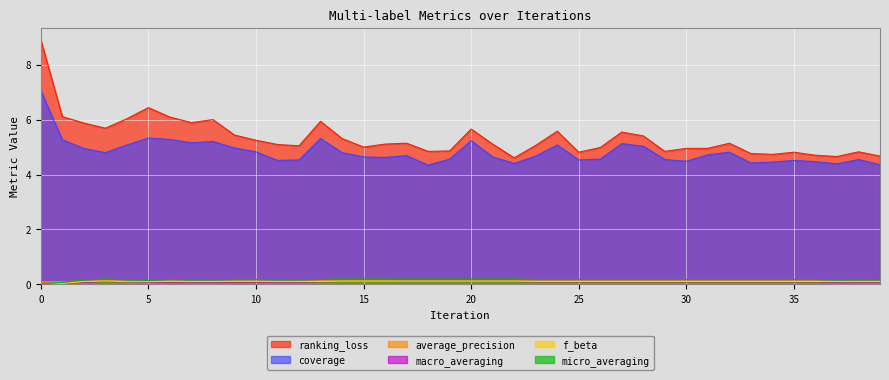

Which has a higher value, 26 or 17?

17